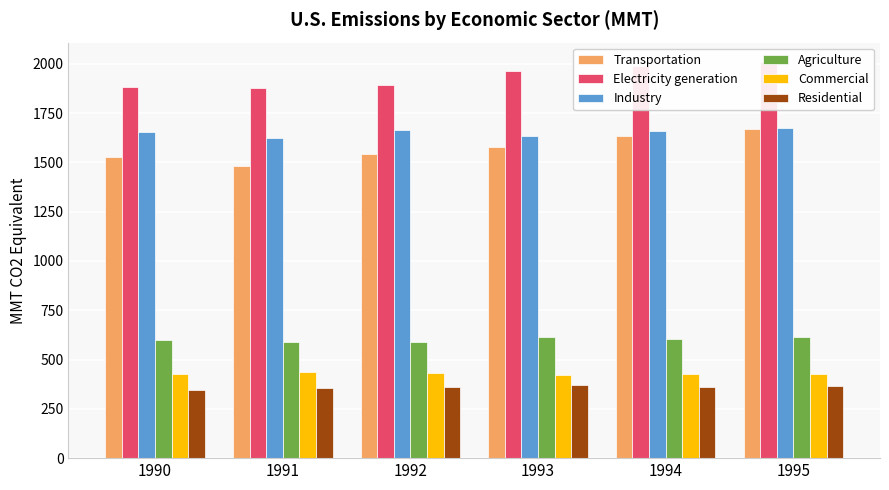

The value of Residential at 1990 is 579.3. True or false?

False